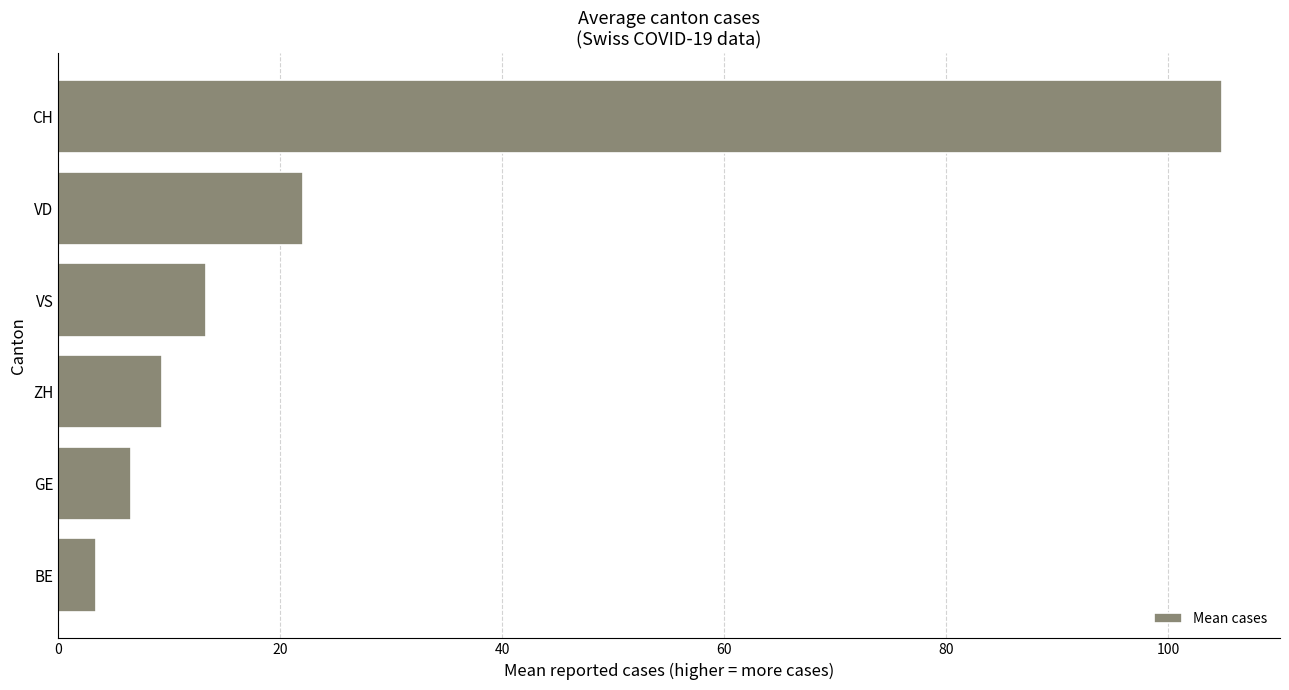

Reading bottom to top, what are all the values shown in this chart?

BE=3.4	GE=6.6	ZH=9.3	VS=13.3	VD=22.1	CH=104.8